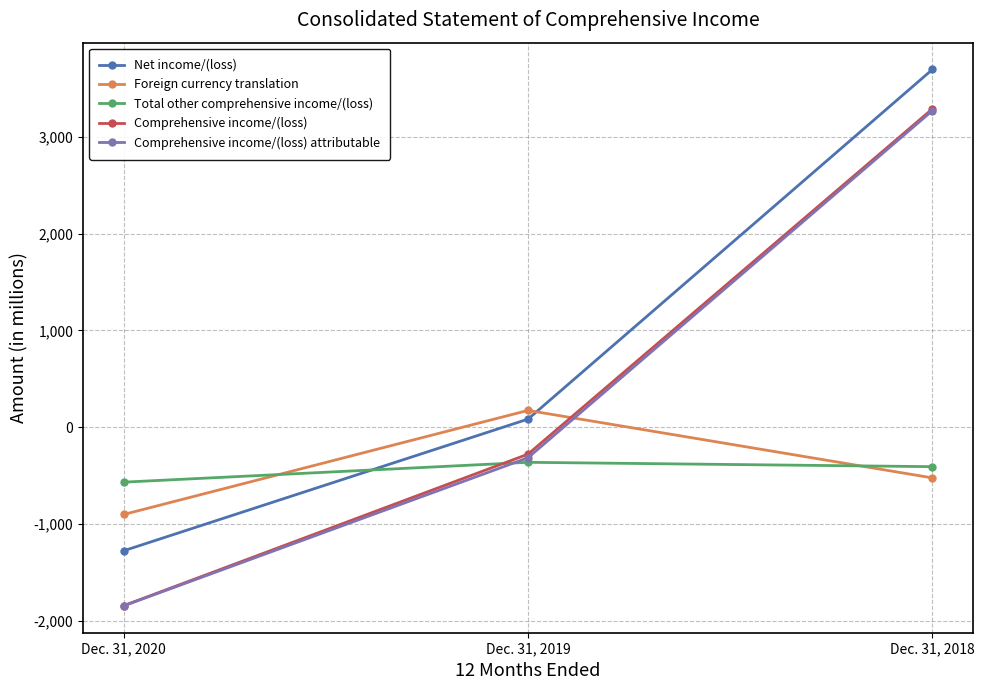

Which label corresponds to the smallest value in the chart?

Dec. 31, 2020